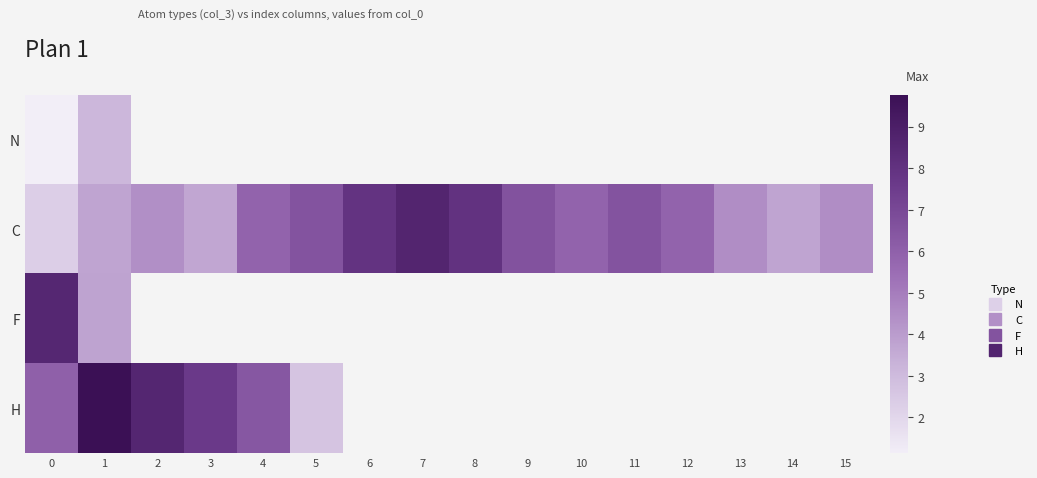

What value does the C series have at 1?

3.7